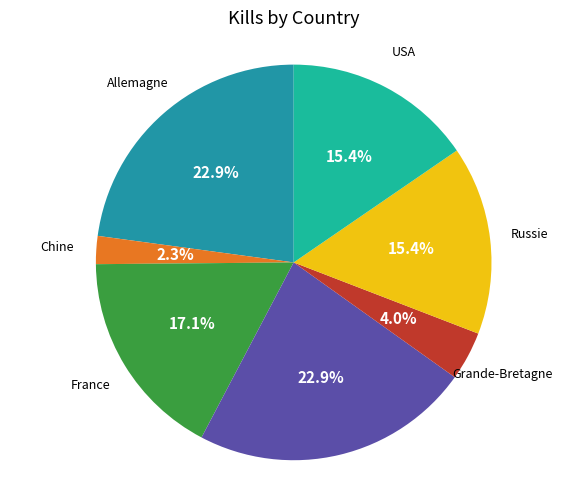

Does any single category account for the majority?

No